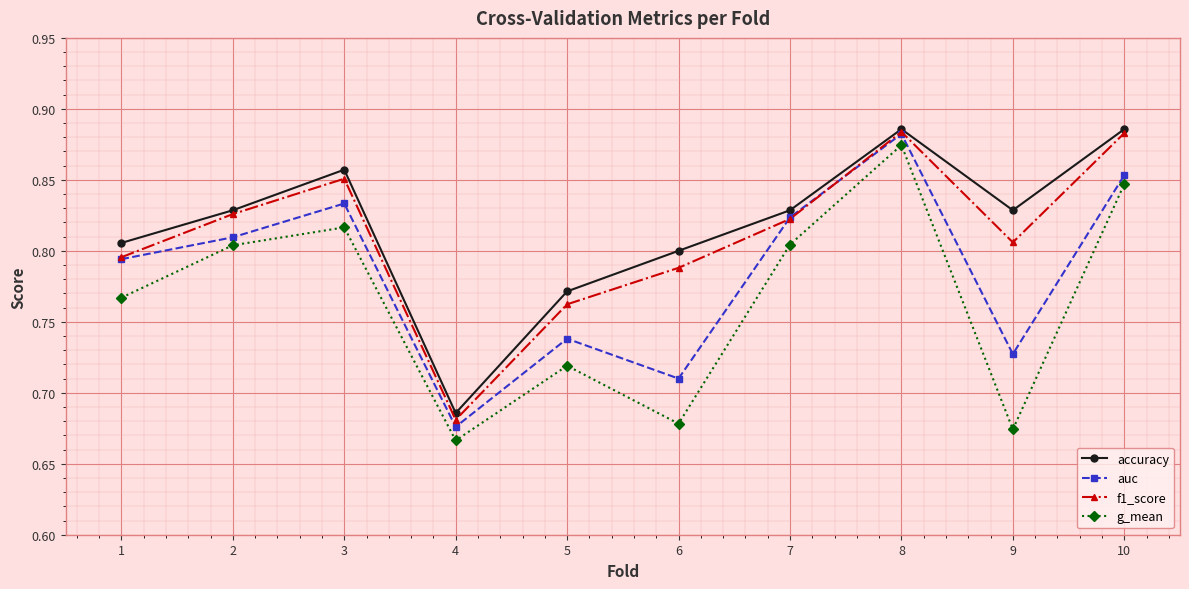

Where is f1_score nearest to the value 0?

4